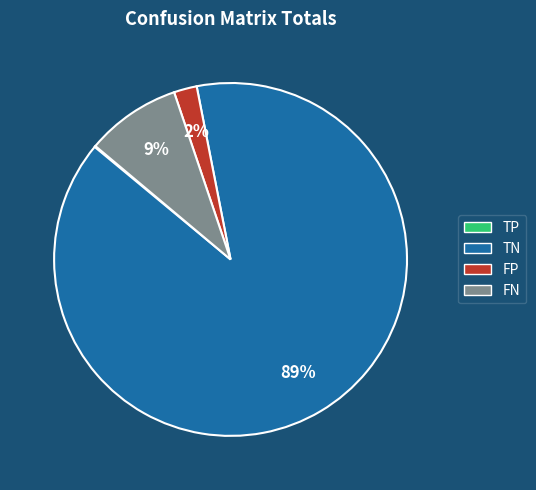

To the nearest percent, what is the combined percentage of FN and TN?

98%